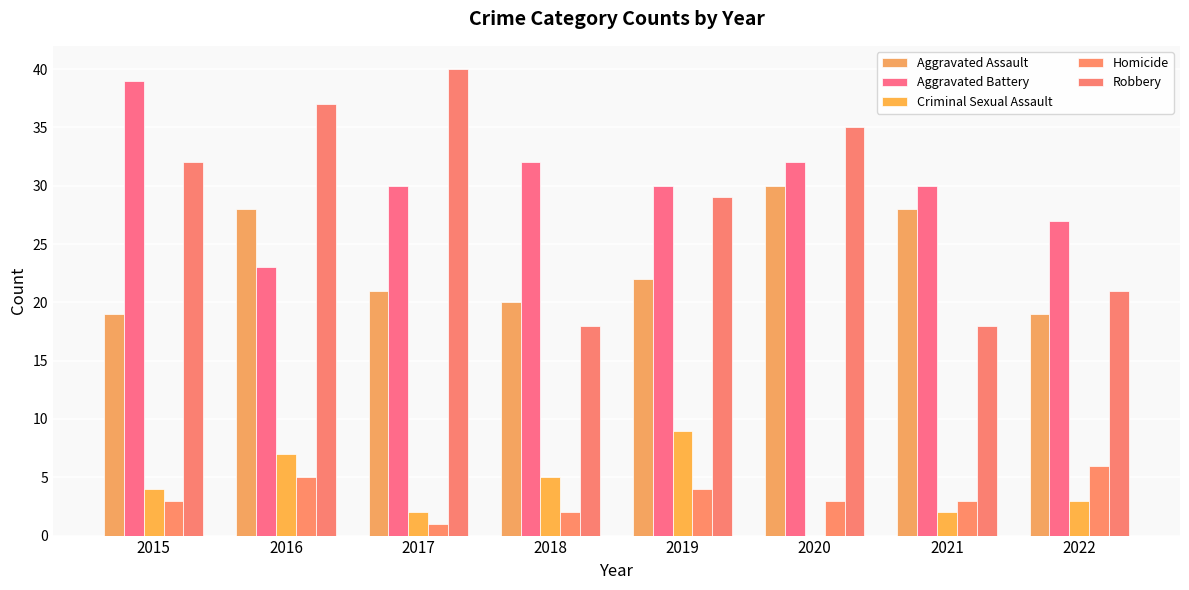

How many groups of bars are there?

8